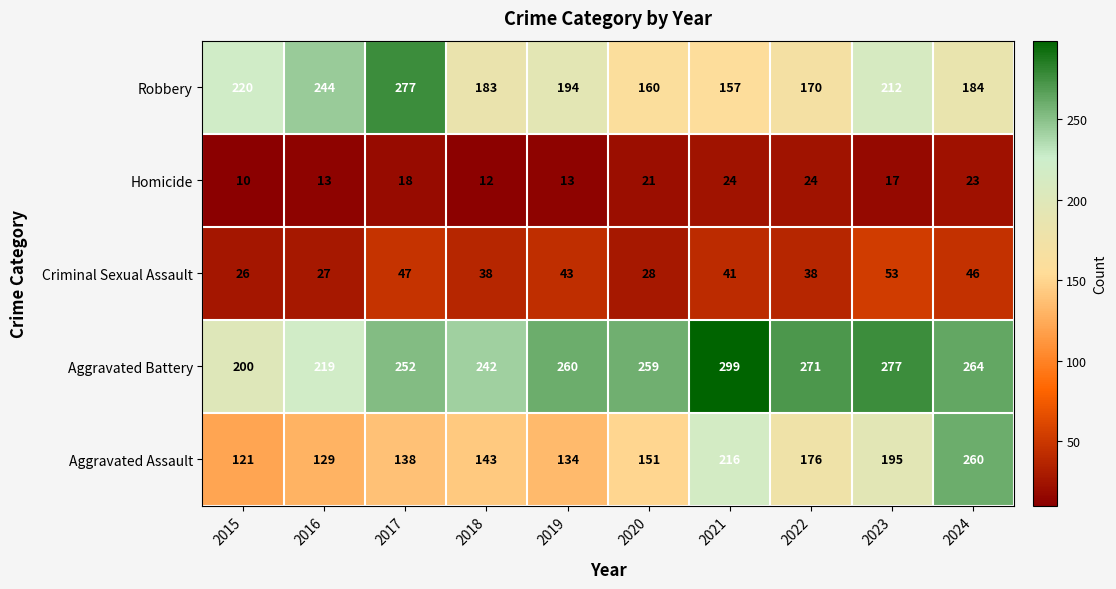

At which category is the sum across all series the highest?

2024